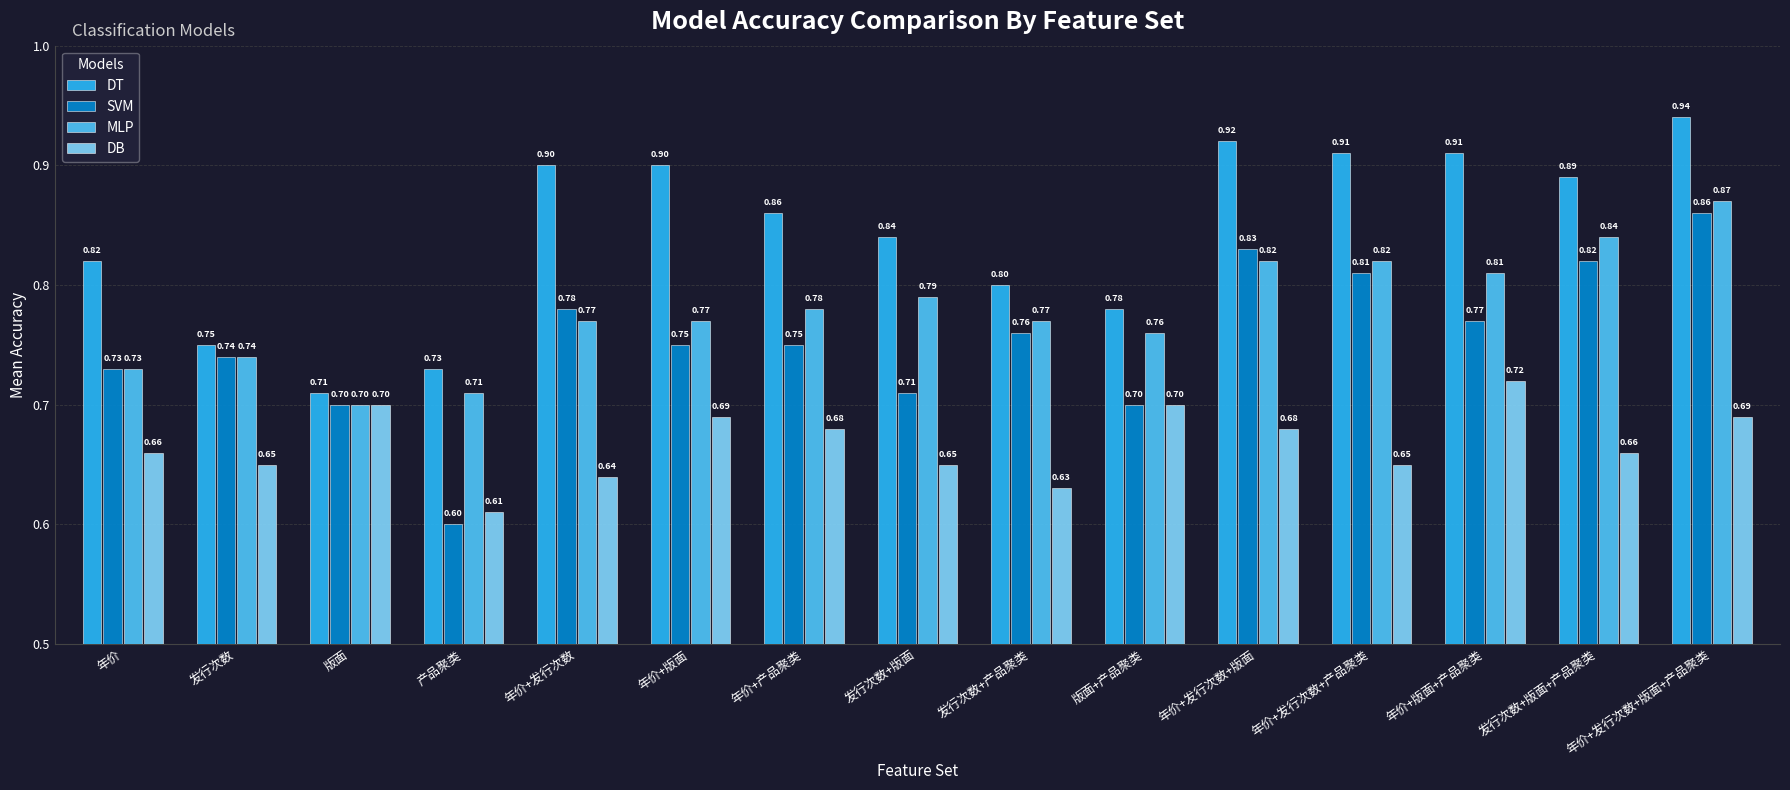

True or false: DT has a value of 0.8 at 年价.

True